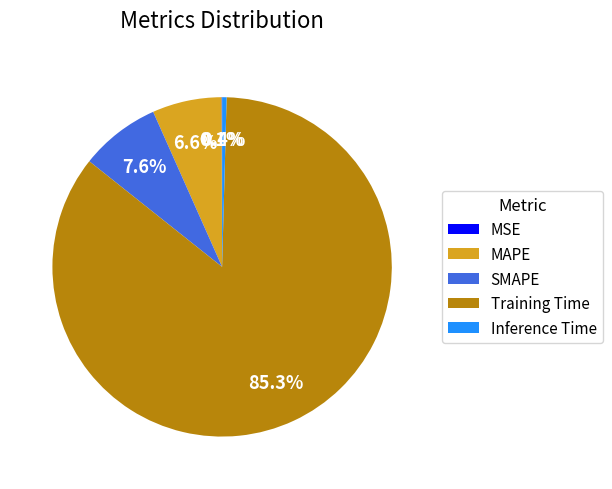

What is the total percentage of Inference Time and Training Time?

85.7%